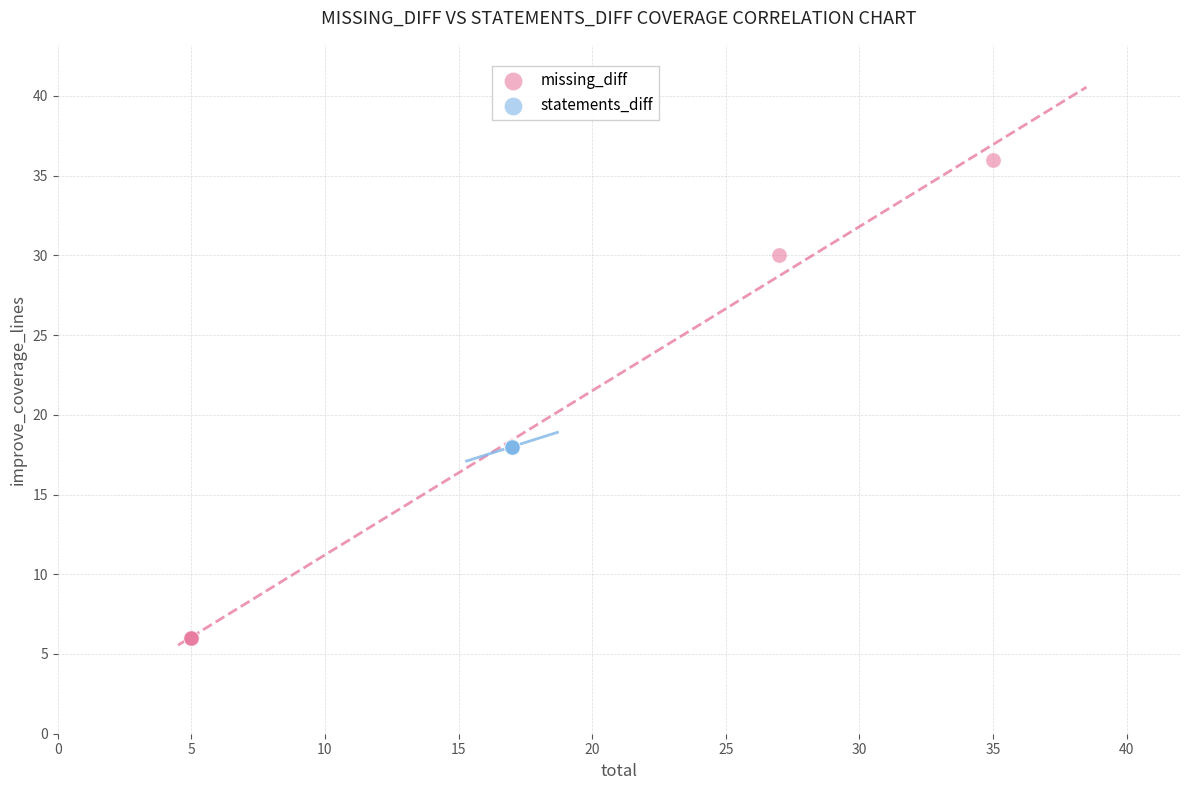

Which series reaches the maximum Y coordinate?

missing_diff